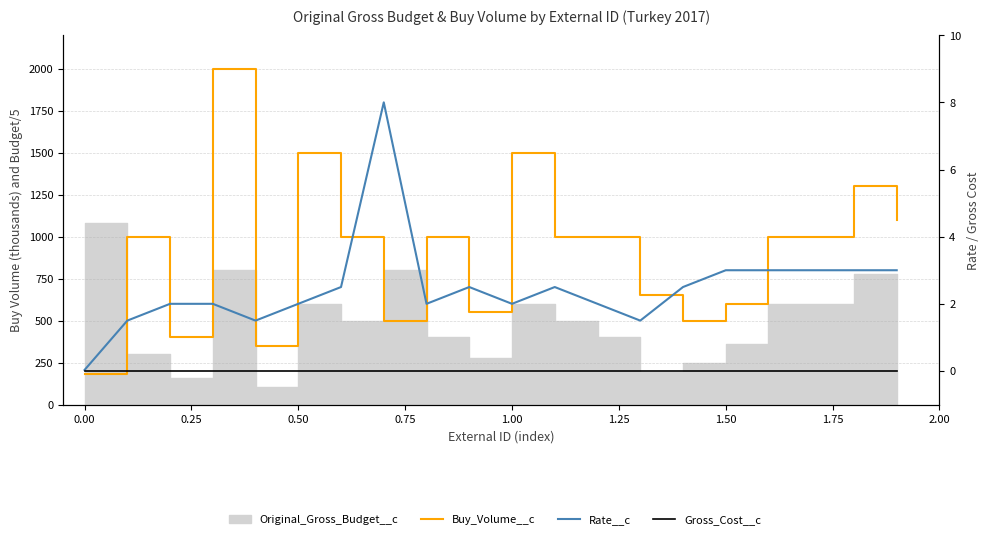

True or false: Gross_Cost__c and Buy_Volume__c intersect in this chart.

False